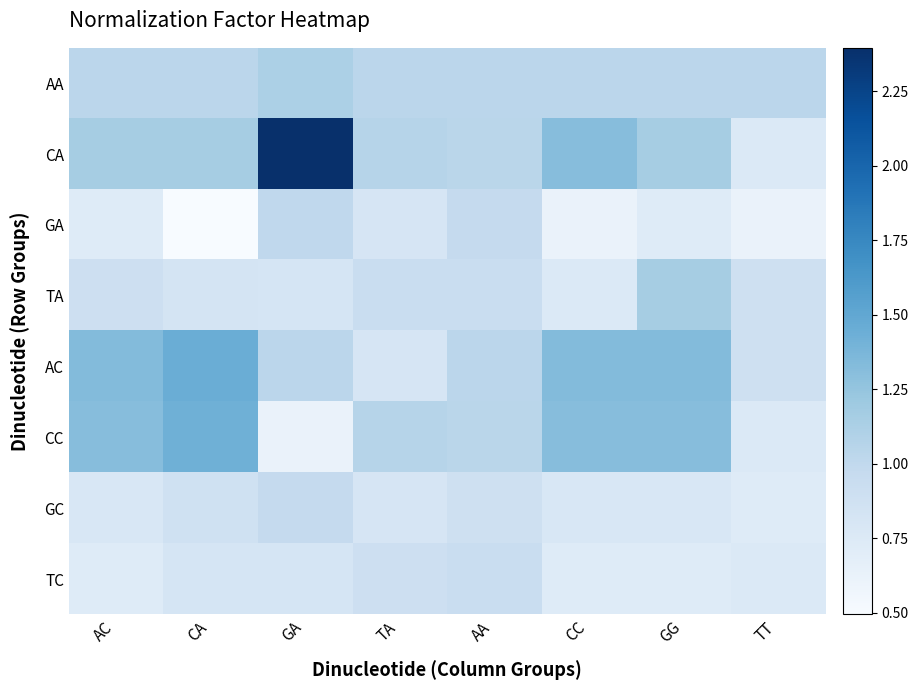

Reading right to left, what are all the values shown in this chart?

AA: TT=1.0	GG=1.0	CC=1.0	AA=1.0	TA=1.0	GA=1.1	CA=1.0	AC=1.0
CA: TT=0.8	GG=1.2	CC=1.3	AA=1.0	TA=1.1	GA=2.4	CA=1.2	AC=1.2
GA: TT=0.6	GG=0.7	CC=0.6	AA=1.0	TA=0.8	GA=1.0	CA=0.5	AC=0.7
TA: TT=0.9	GG=1.2	CC=0.8	AA=0.9	TA=0.9	GA=0.8	CA=0.8	AC=0.9
AC: TT=0.9	GG=1.3	CC=1.3	AA=1.0	TA=0.8	GA=1.0	CA=1.4	AC=1.3
CC: TT=0.8	GG=1.3	CC=1.3	AA=1.0	TA=1.1	GA=0.6	CA=1.4	AC=1.3
GC: TT=0.7	GG=0.8	CC=0.8	AA=0.9	TA=0.8	GA=1.0	CA=0.9	AC=0.8
TC: TT=0.8	GG=0.7	CC=0.7	AA=0.9	TA=0.9	GA=0.8	CA=0.8	AC=0.7